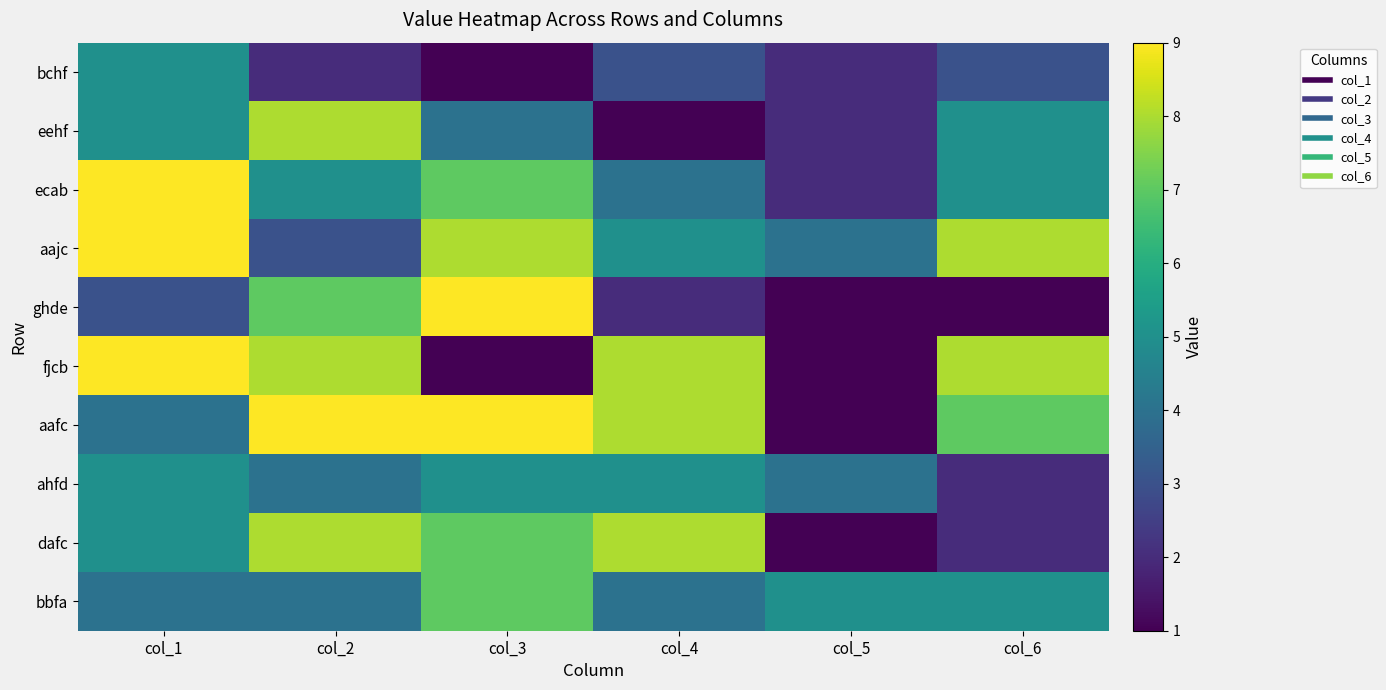

Between col_4 and col_3, which is larger?

col_4